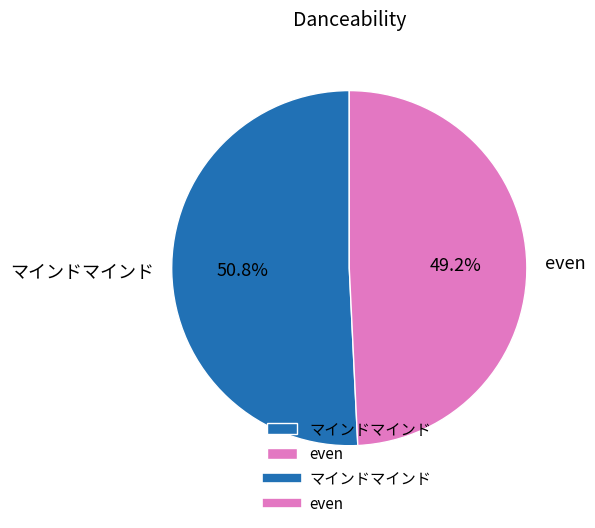

To the nearest percent, what is the average slice percentage?

50%